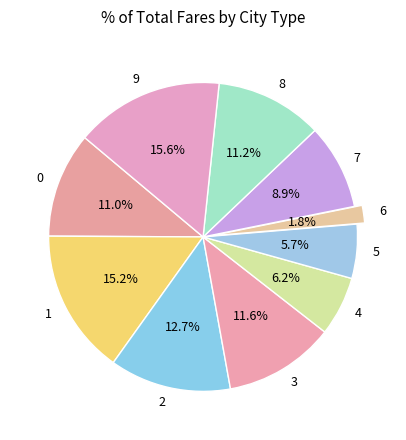

How many segments does this pie chart have?

10